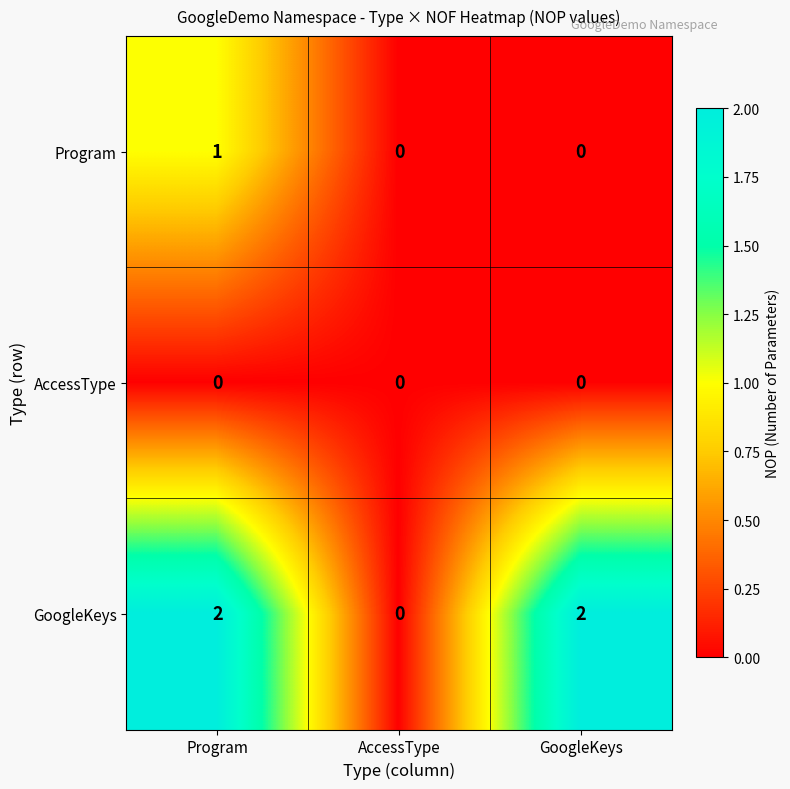

Reading left to right, transcribe all the data shown in this chart.

Program: 1	0	0
AccessType: 0	0	0
GoogleKeys: 2	0	2